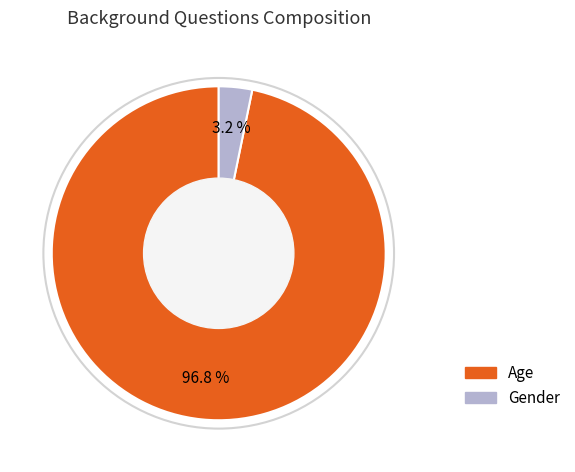

What percentage is NOT represented by Age?

3.2%